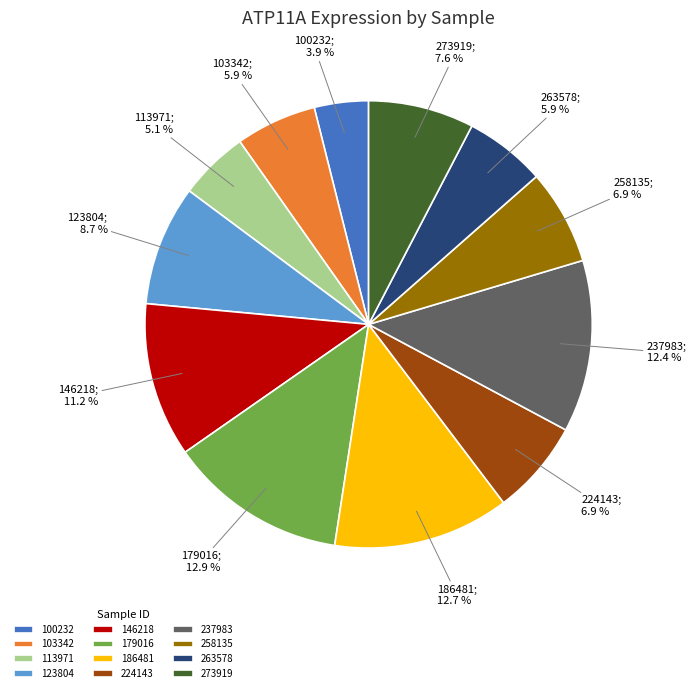

To the nearest percent, what is the difference between the 103342 and 113971 slice percentages?

1%